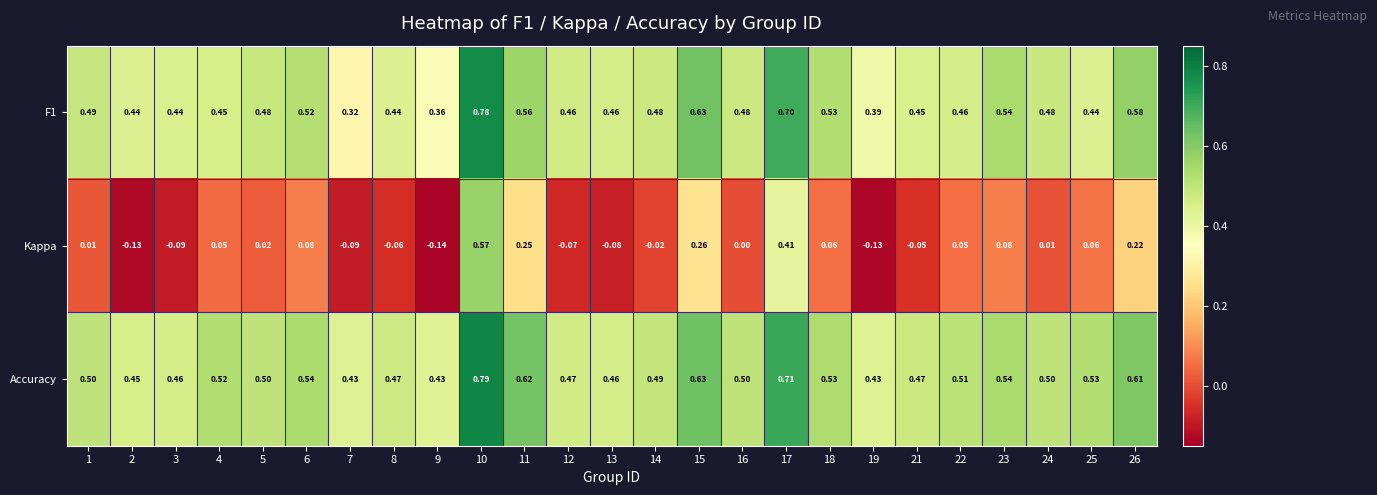

Which series changed the most between 1 and 6?

Kappa